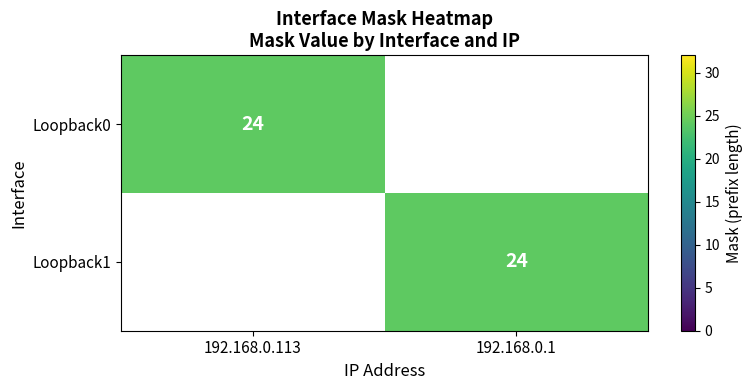

The Loopback0 series shows 24 at 192.168.0.113. True or false?

True